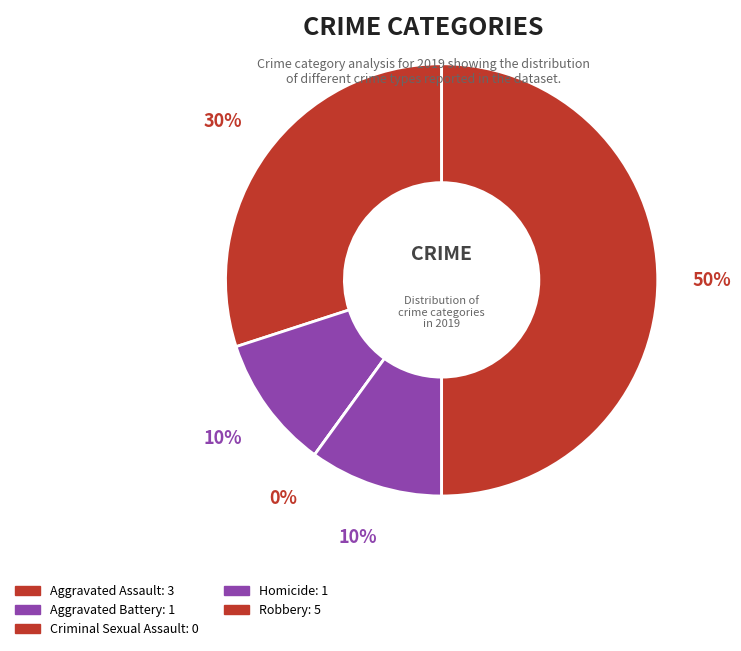

The Robbery slice represents 50% of the pie. True or false?

True